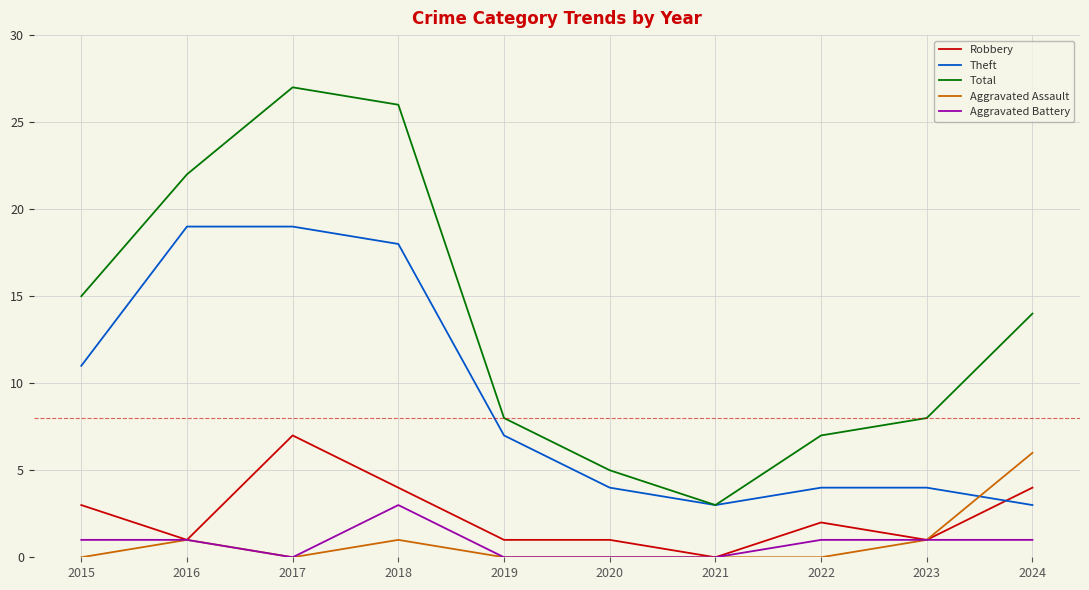

True or false: Theft and Aggravated Battery intersect in this chart.

False